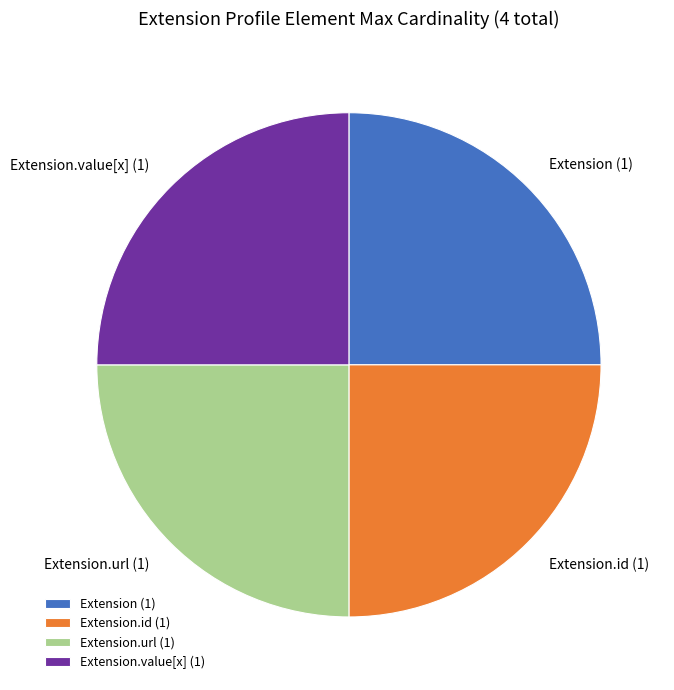

Is it true that Extension.id is 25% of the pie?

True